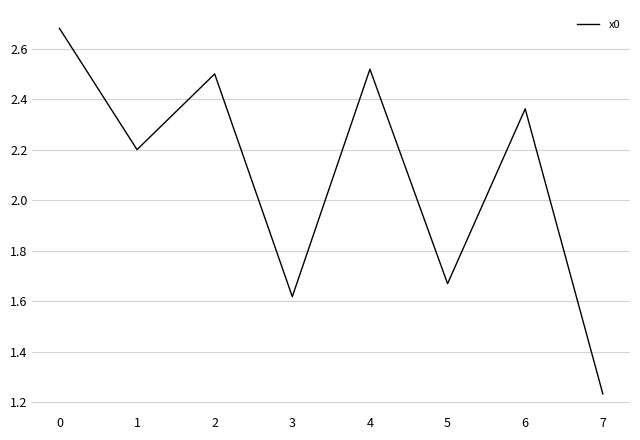

Count the values in the range 1 to 2.

3